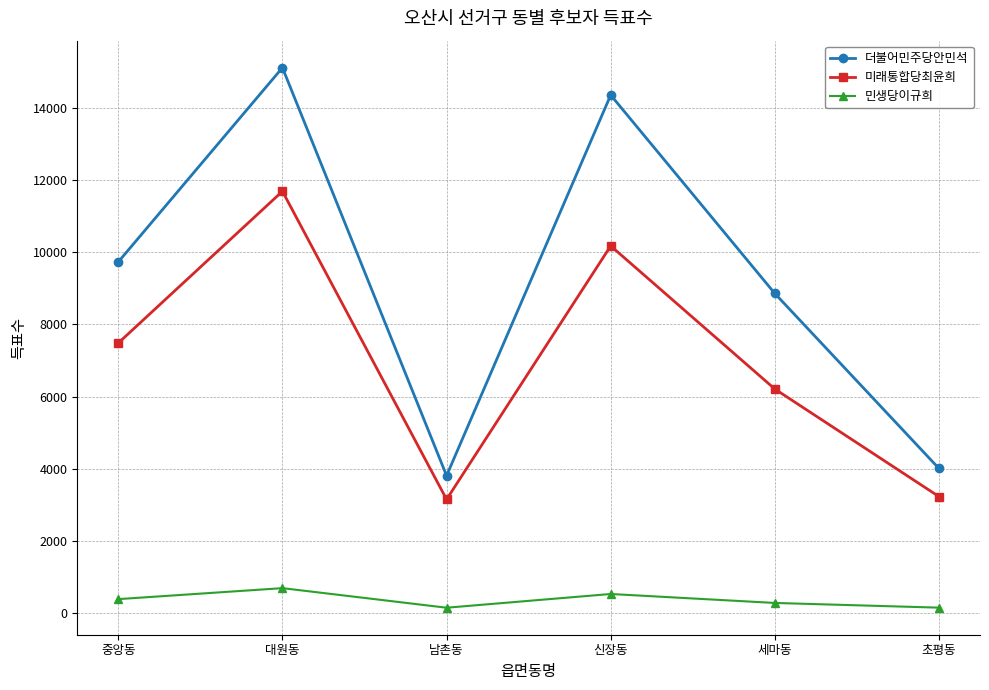

Rank the series by their maximum value, from highest to lowest.

더불어민주당안민석, 미래통합당최윤희, 민생당이규희